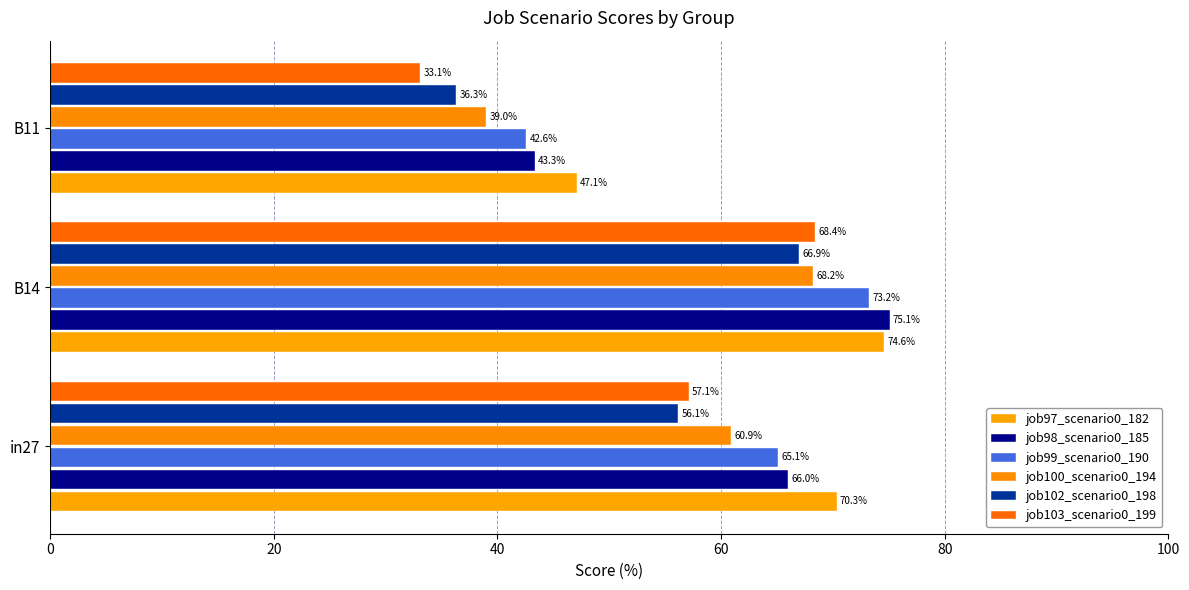

At which category is the sum across all series the highest?

B14